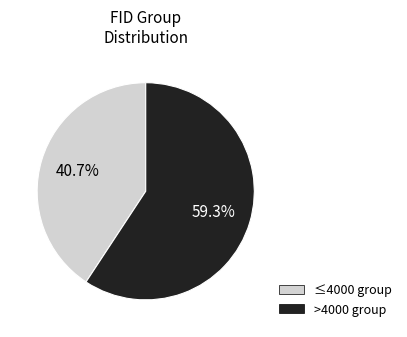

How many segments does this pie chart have?

2